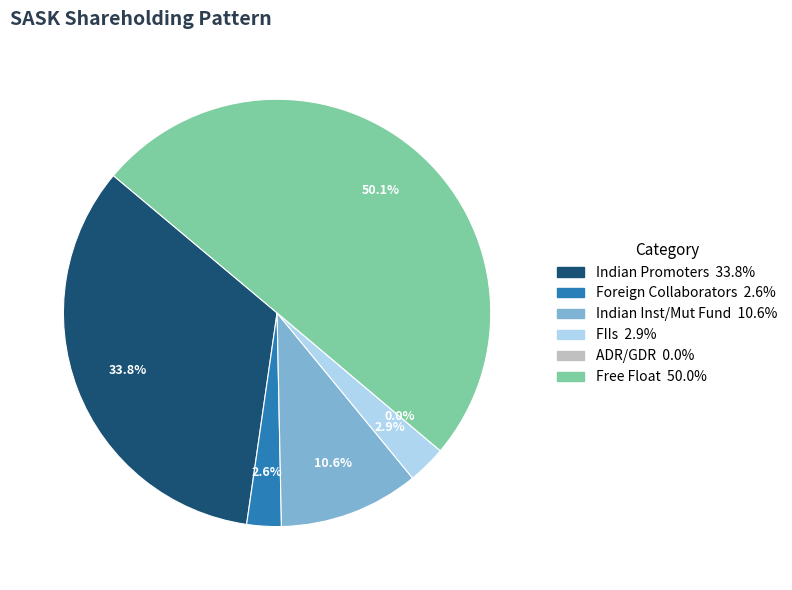

To the nearest percent, what is the difference between the largest and smallest slice percentages?

50%